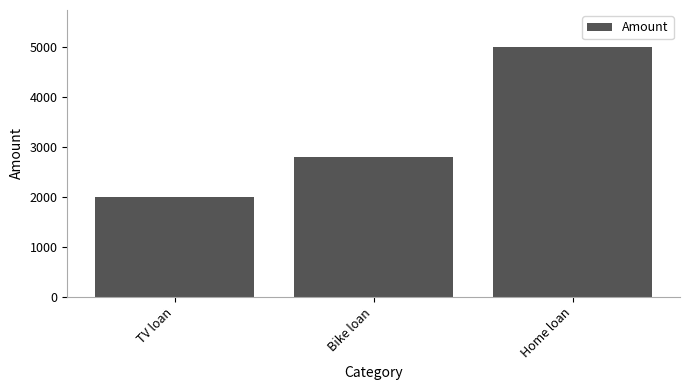

The chart shows a value of 1132 at Home loan. True or false?

False